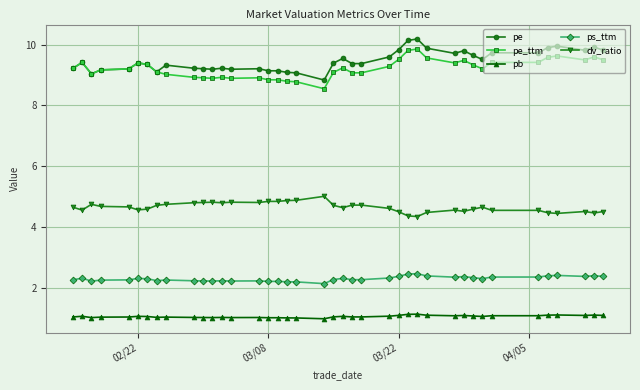

What is the minimum value for pb?

1.0